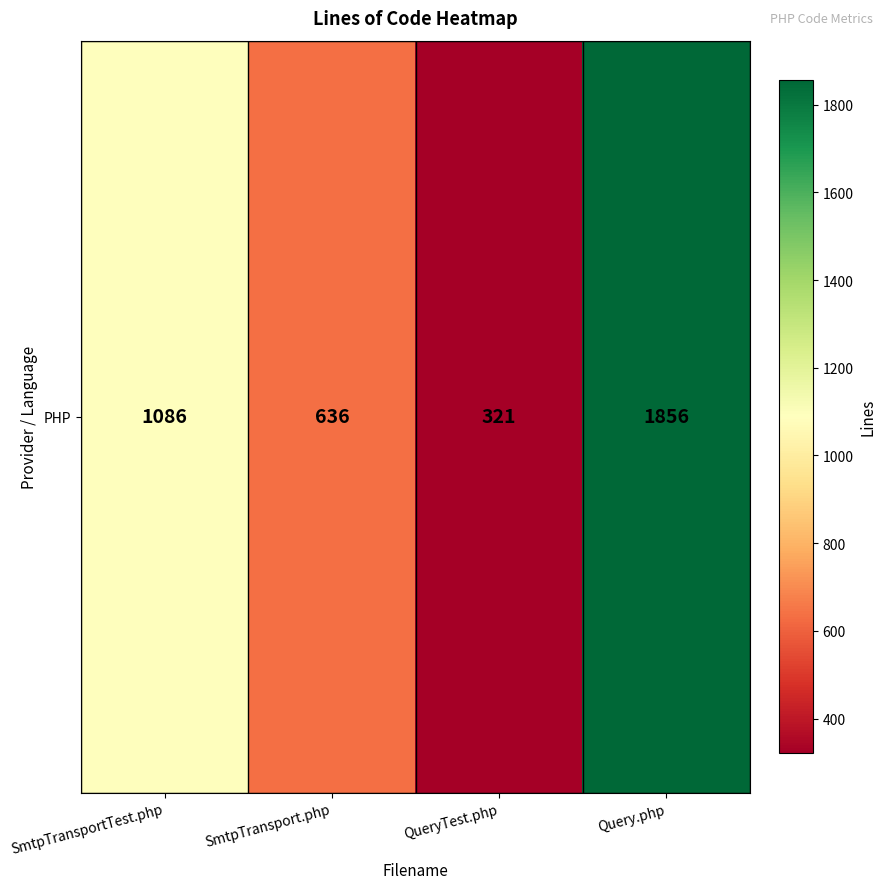

How many data points does each series have?

4